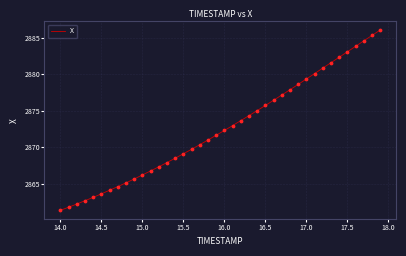

What is the minimum value shown in the chart?

2861.4